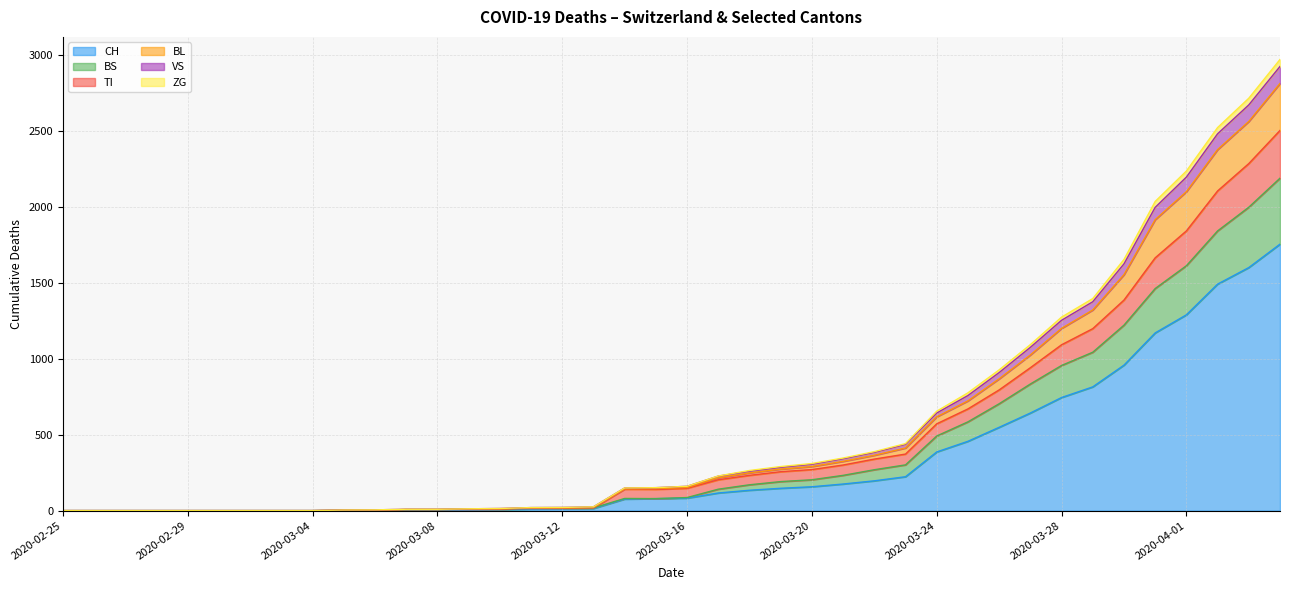

Between 2020-02-28 and 2020-02-27, which is larger?

2020-02-28